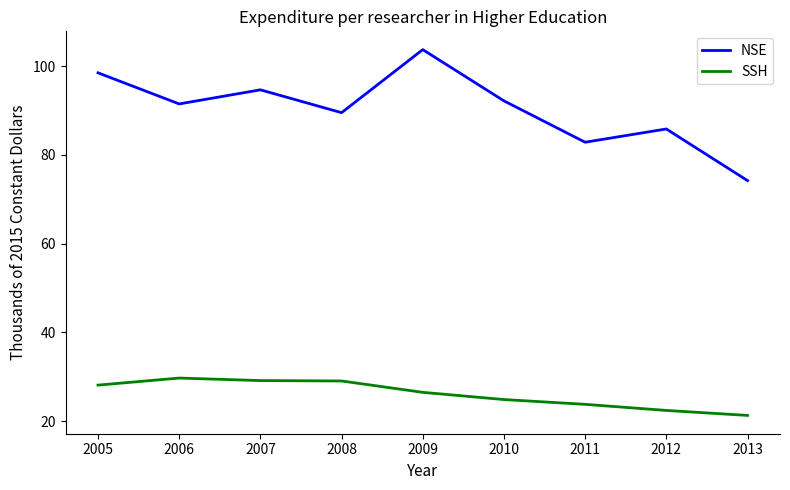

Which series has the widest spread of values?

NSE